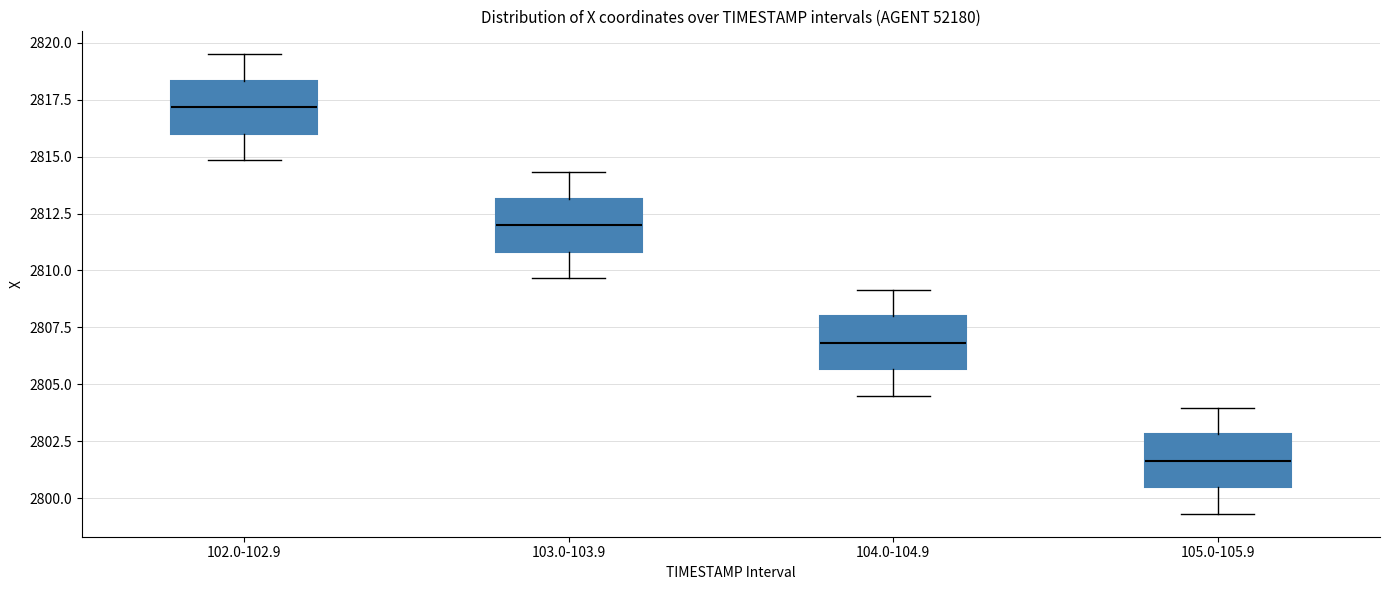

Which box has the lowest median line?

105.0-105.9